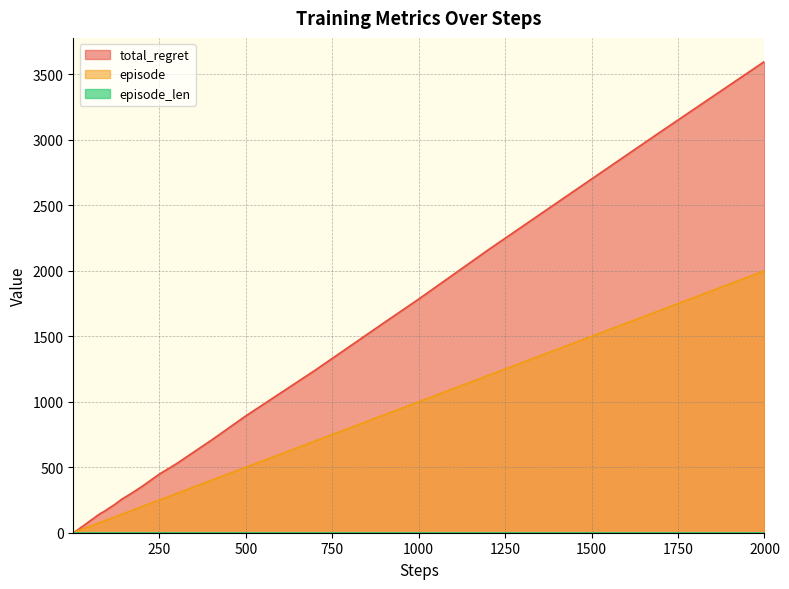

What is the difference between the maximum and minimum values in the total_regret series?

3596